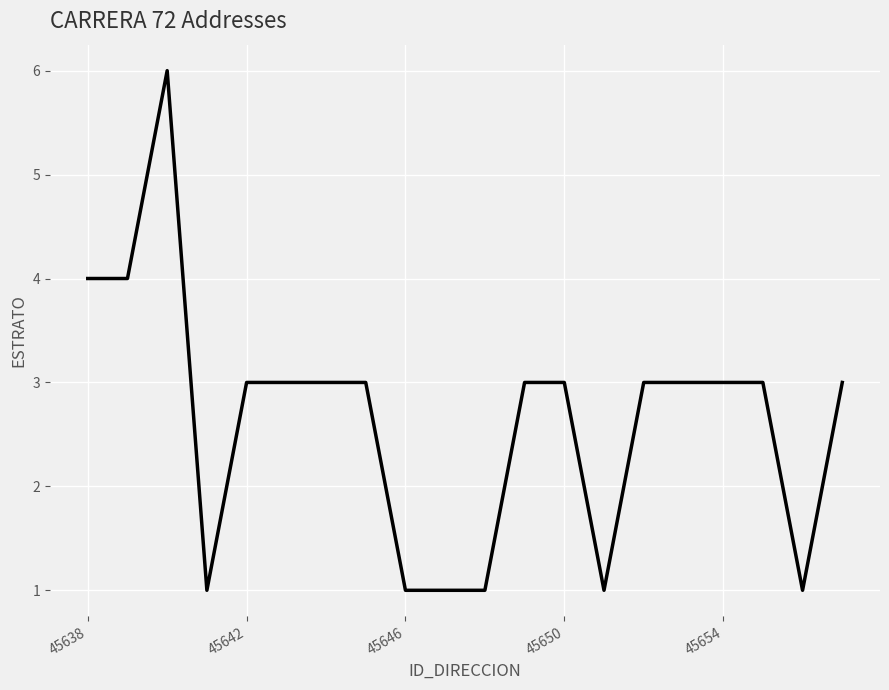

What is the difference between the maximum and minimum values?

5